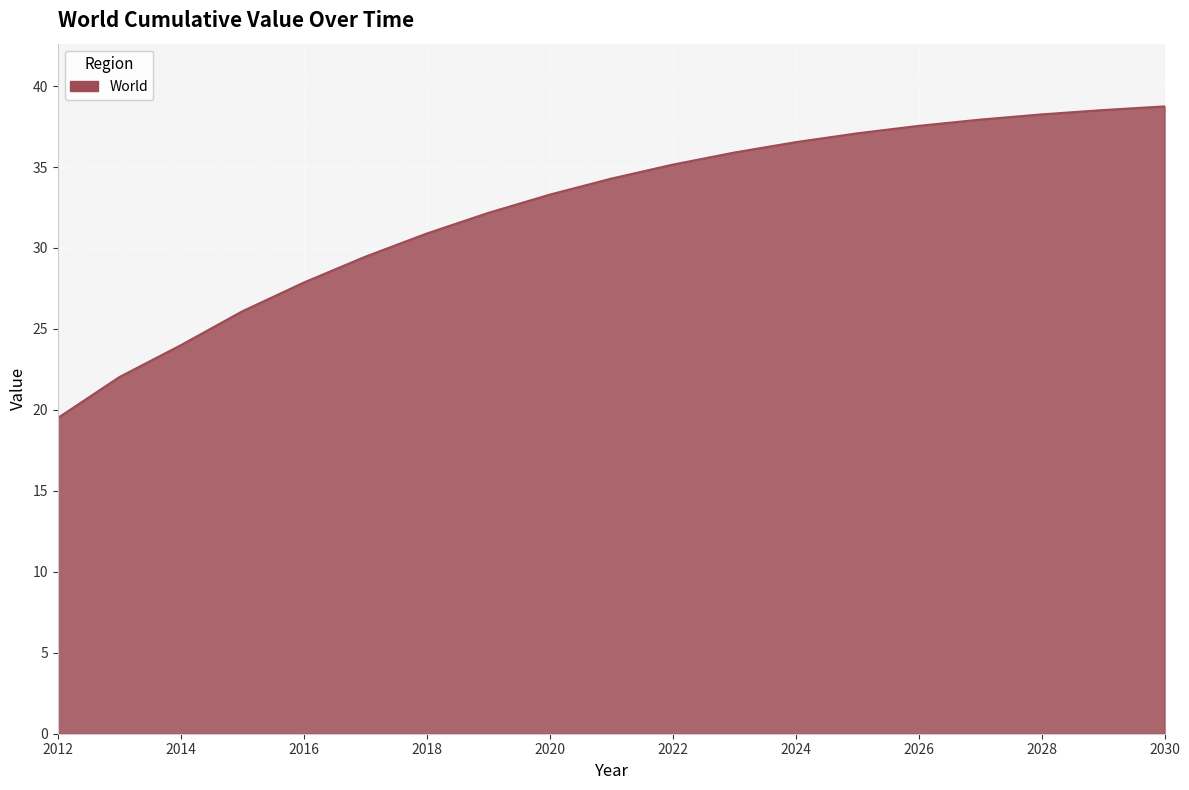

What is the greatest value displayed?

38.7